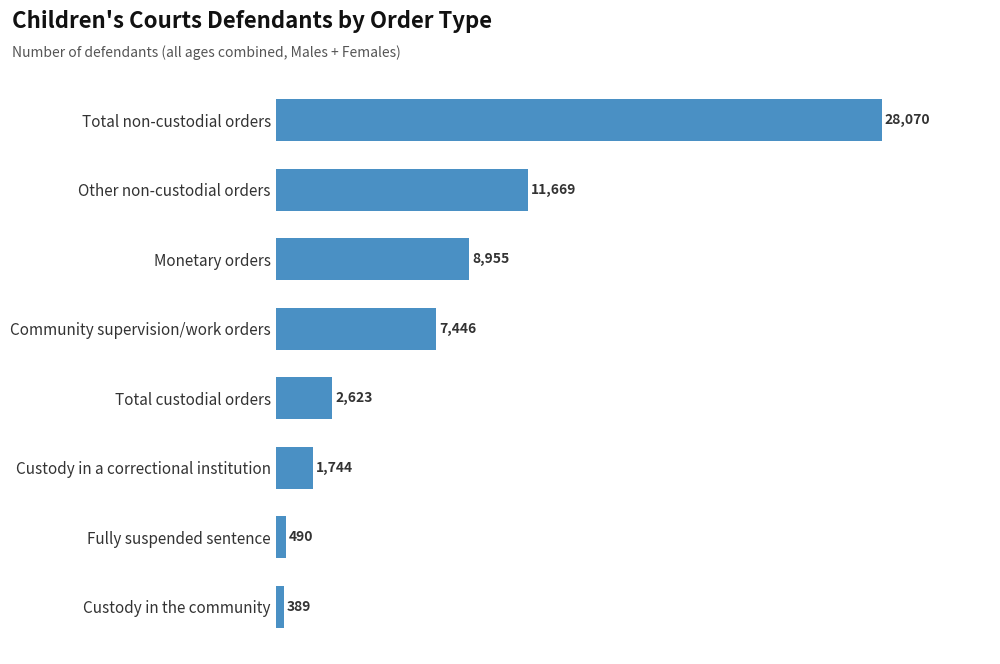

Reading bottom to top, transcribe all the data shown in this chart.

Custody in the community=389	Fully suspended sentence=490	Custody in a correctional institution=1744	Total custodial orders=2623	Community supervision/work orders=7446	Monetary orders=8955	Other non-custodial orders=11669	Total non-custodial orders=28070